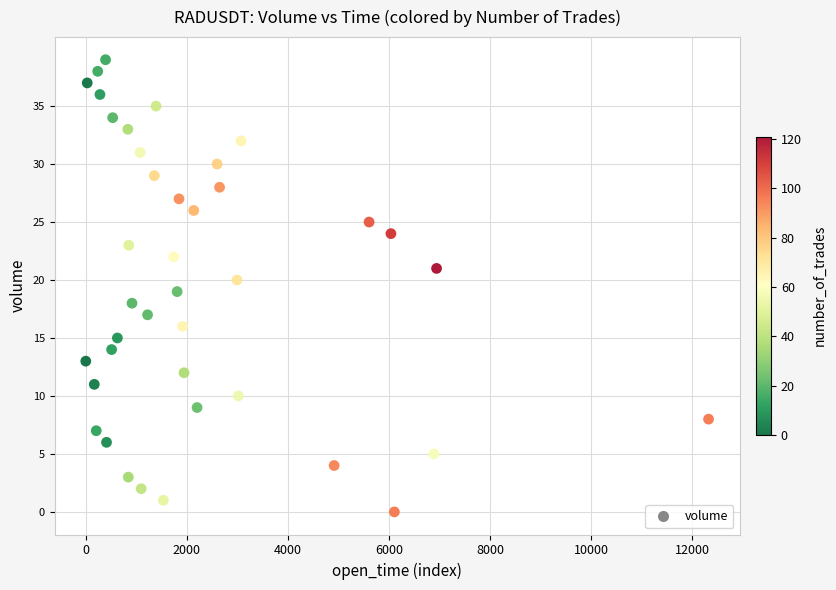

What is the range of Y values (max minus min)?

39